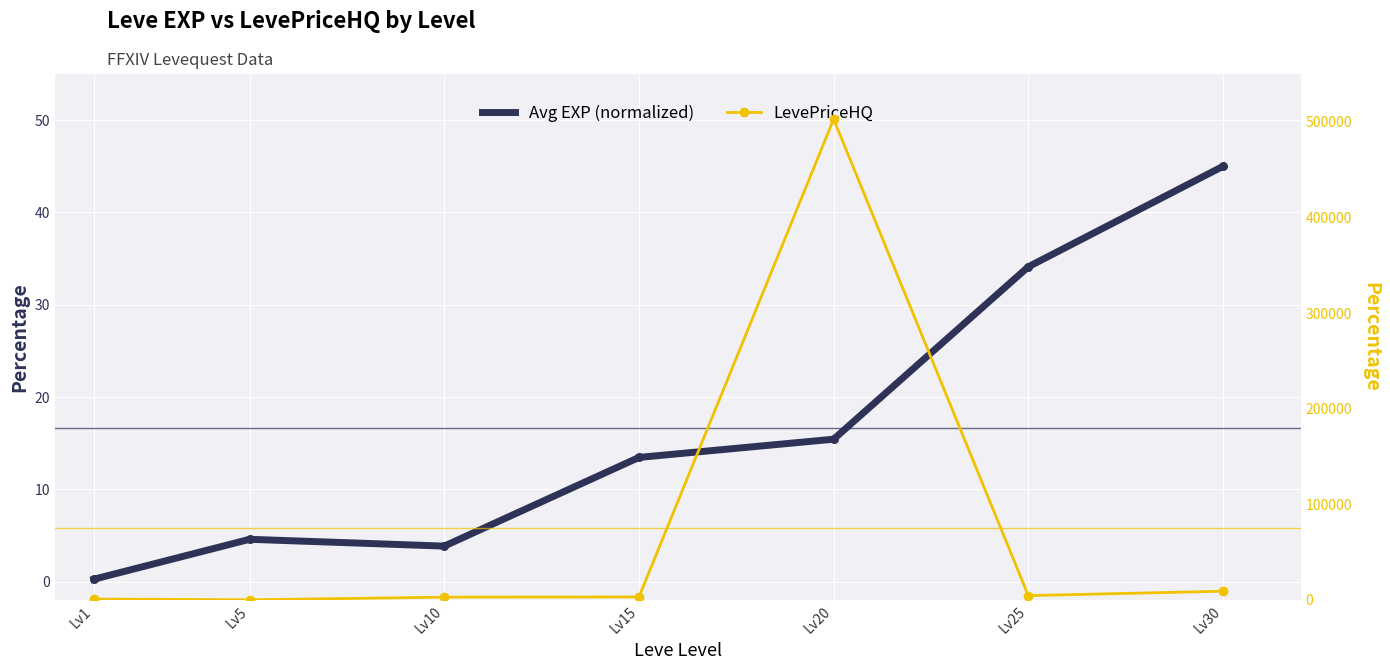

Which series reaches the minimum Y coordinate?

LevePriceHQ